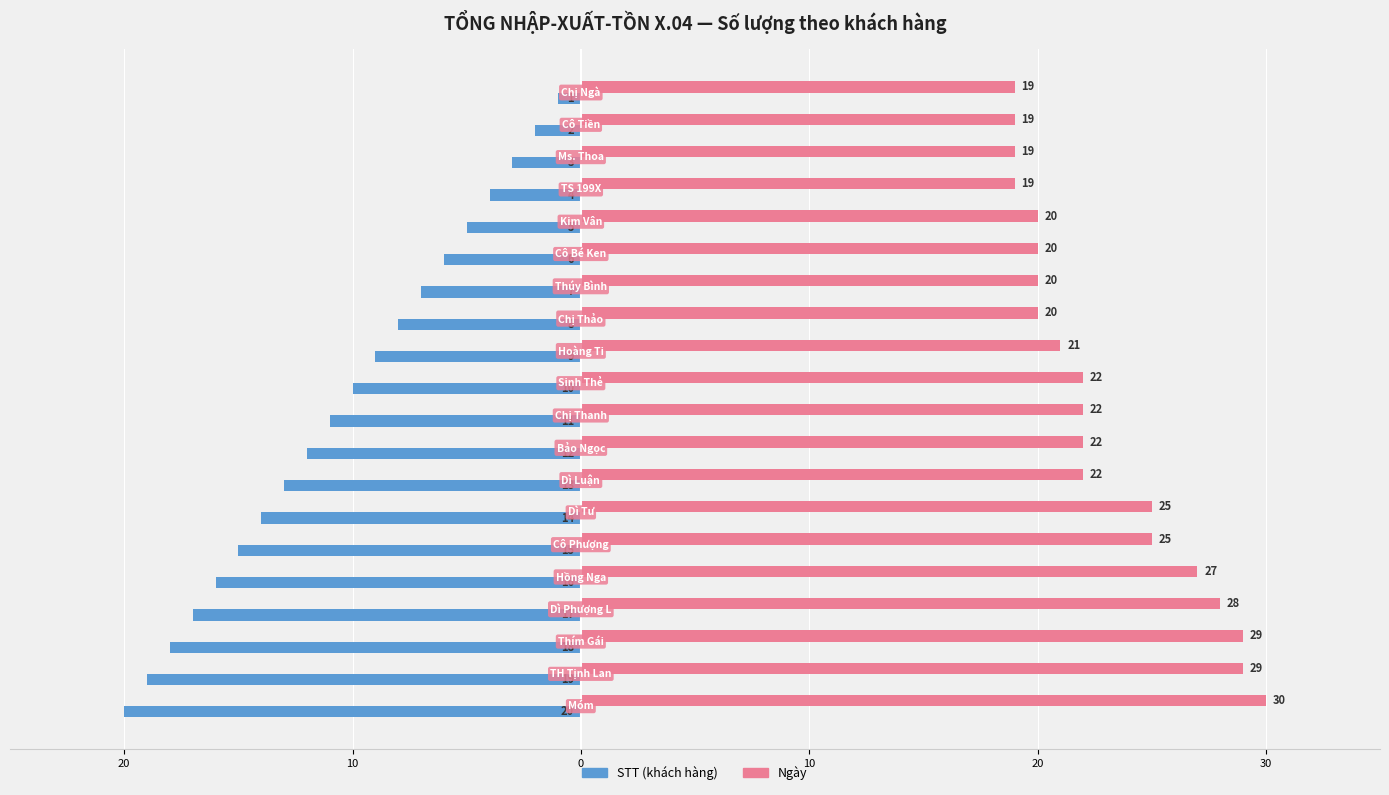

What are all the series names shown in the legend?

STT (khách hàng), Ngày